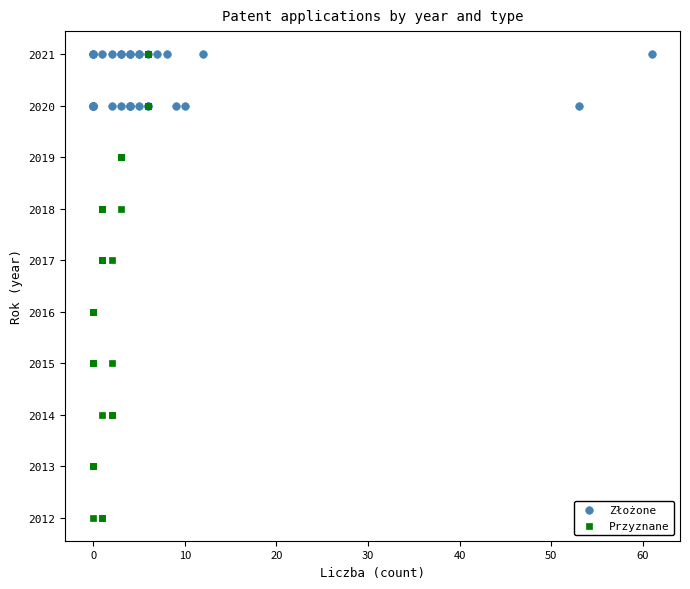

Which series contains the lowest Y value?

Przyznane